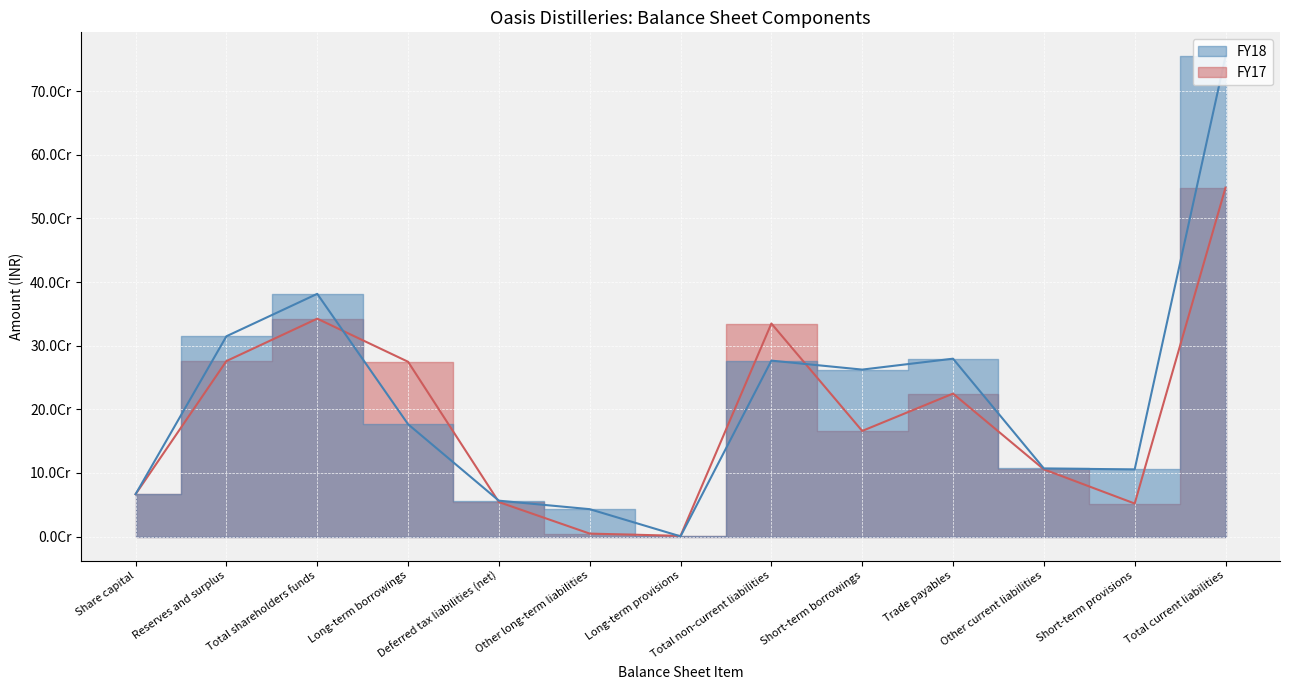

In FY17, how many points are lower than both neighbors (excluding endpoints)?

3